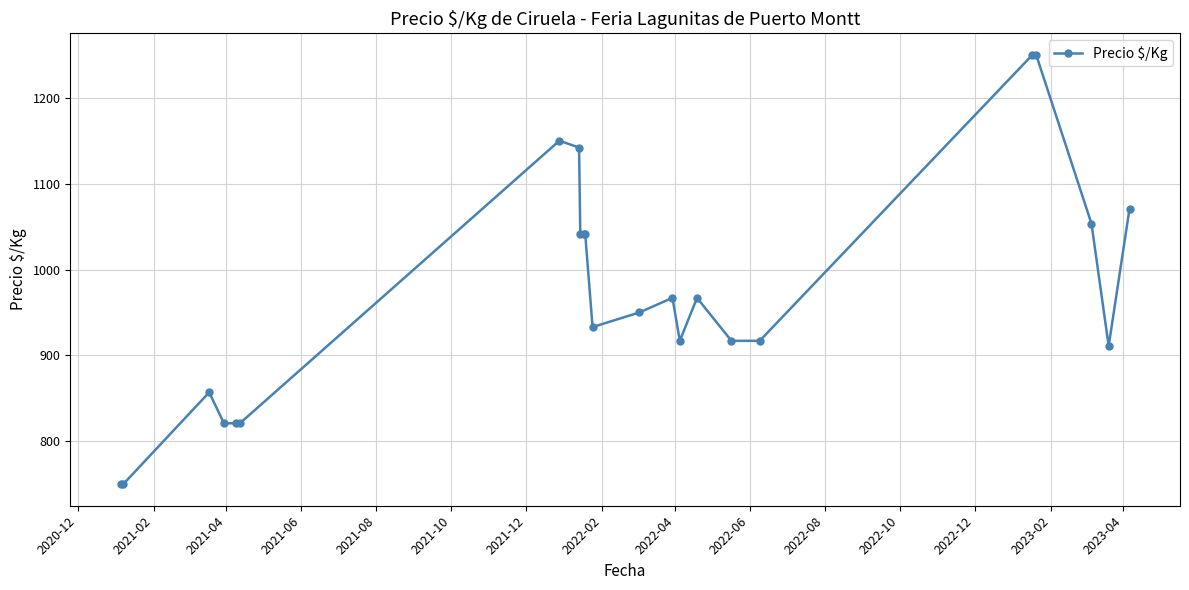

True or false: there are more than 2 points higher than both neighbors.

True